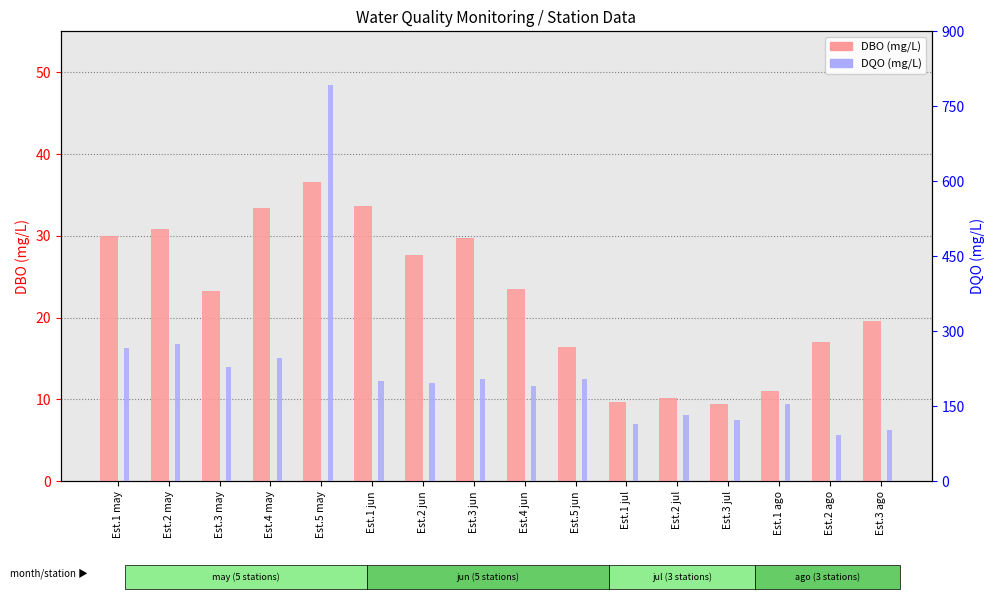

Does the chart contain stacked bars?

No